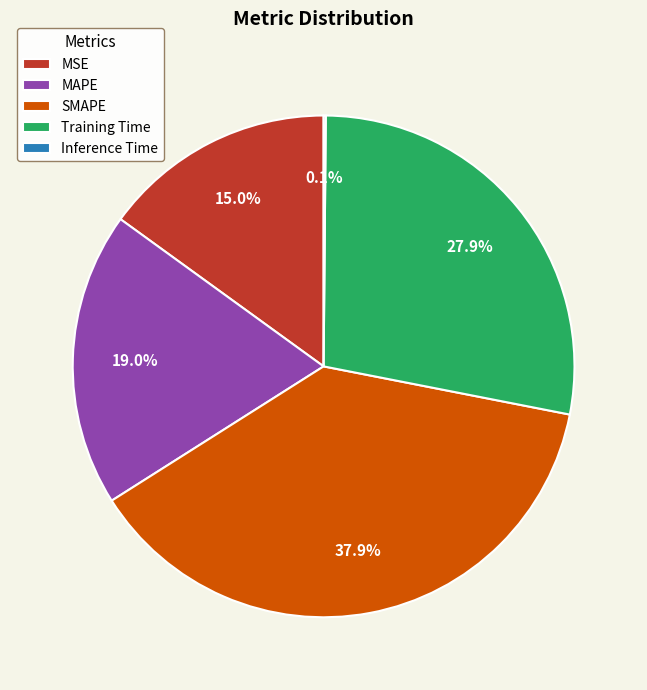

What is the ratio of the value at MAPE to the value at SMAPE?

0.5